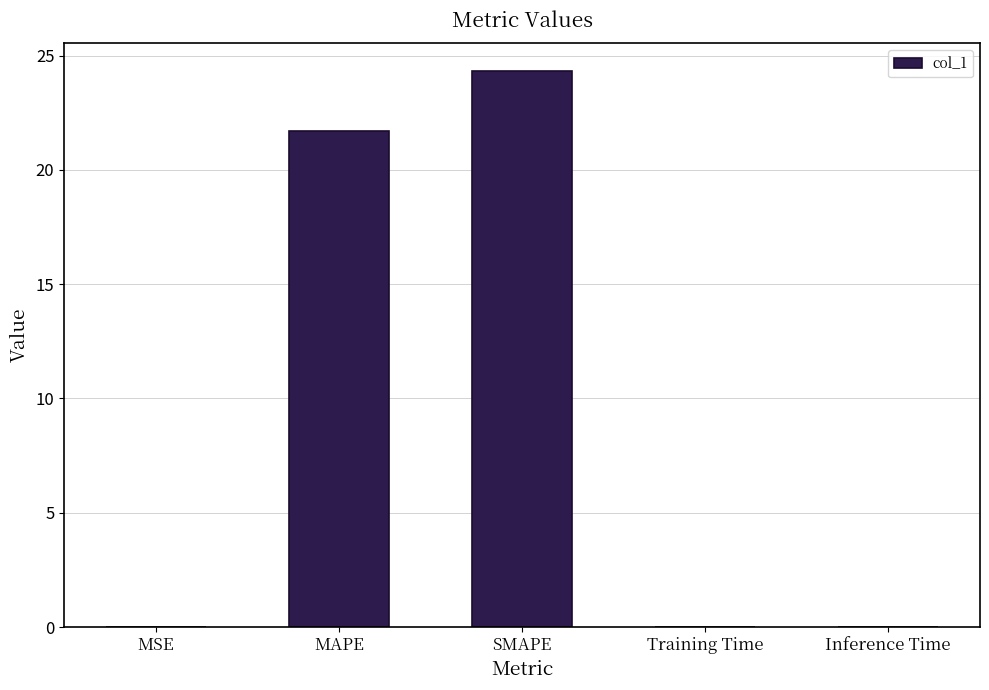

Which label corresponds to the largest value in the chart?

SMAPE